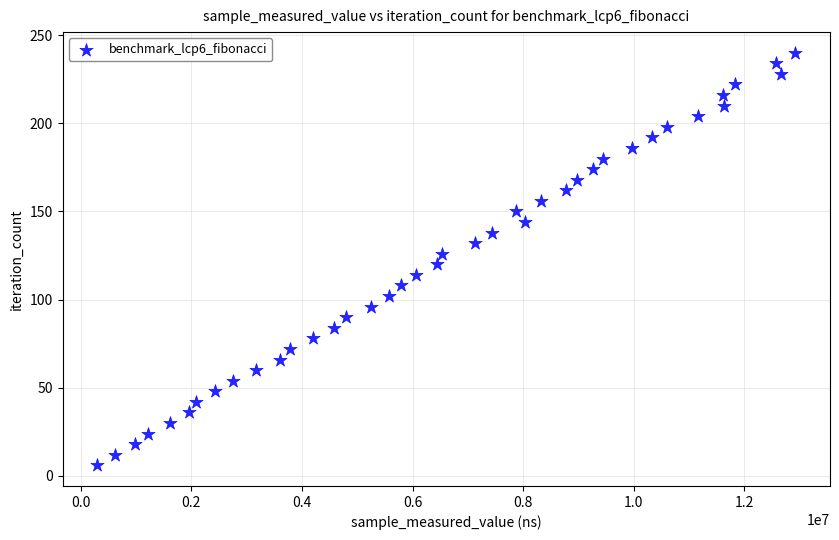

What is the range of Y values (max minus min)?

234